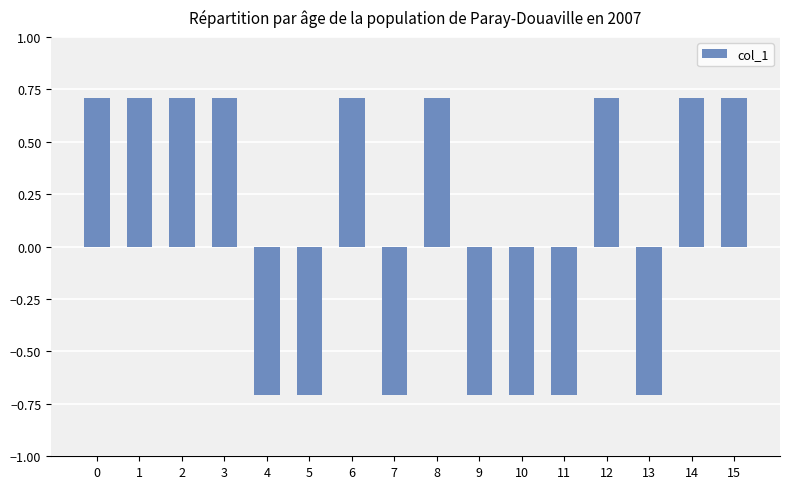

What is the average value?

0.1